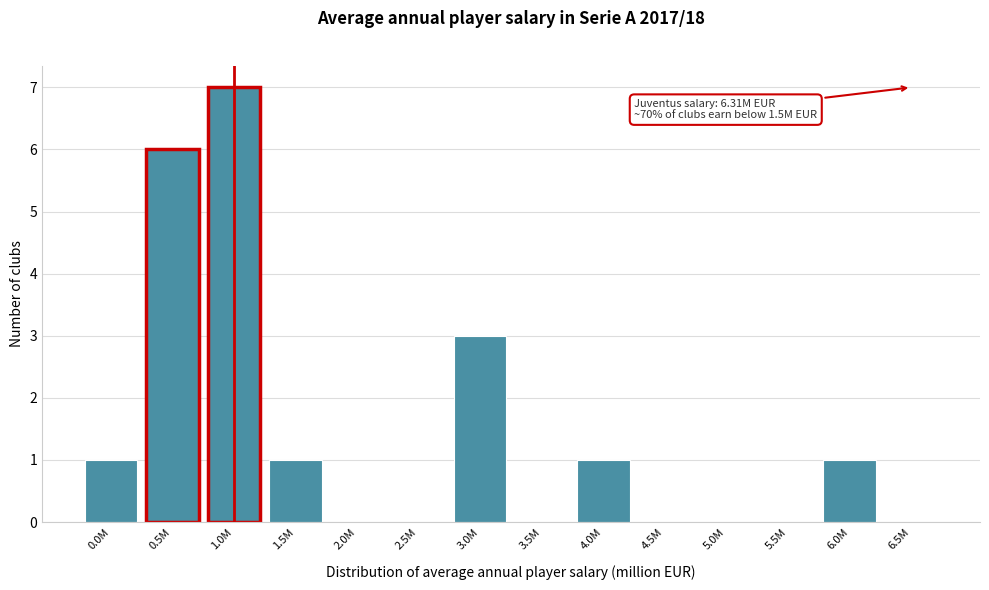

Reading left to right, list all the values displayed in this chart.

0.0M=1	0.5M=6	1.0M=7	1.5M=1	2.0M=0	2.5M=0	3.0M=3	3.5M=0	4.0M=1	4.5M=0	5.0M=0	5.5M=0	6.0M=1	6.5M=0